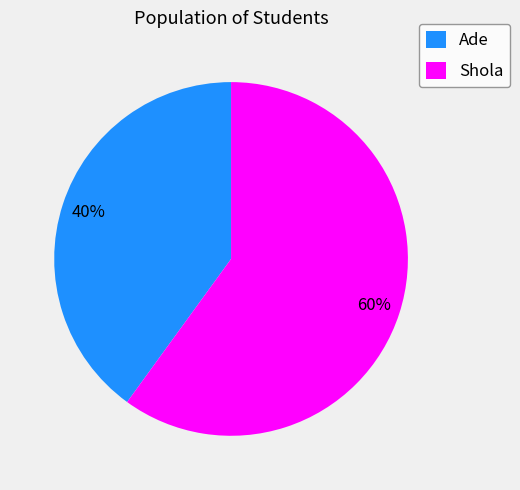

Count the number of slices in the pie.

2